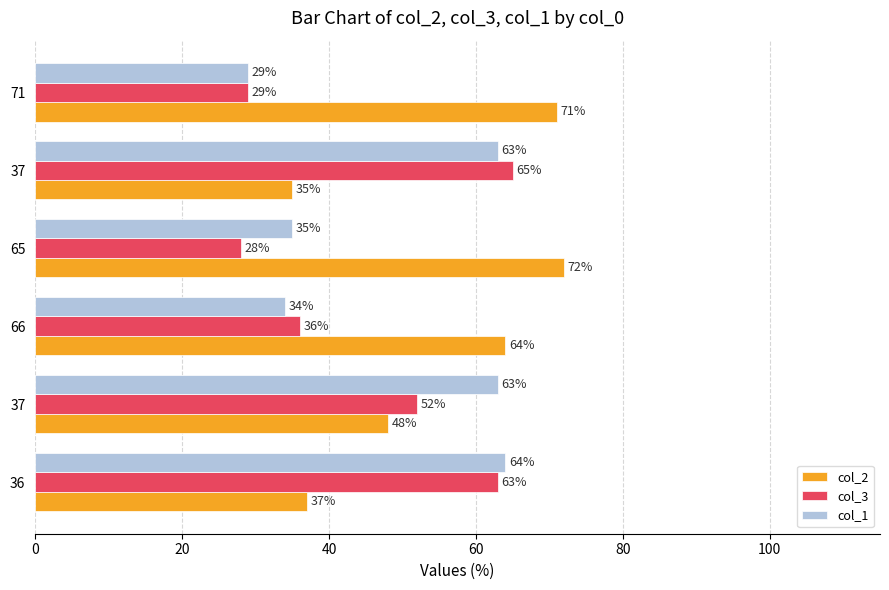

How many categories are shown in the chart?

6